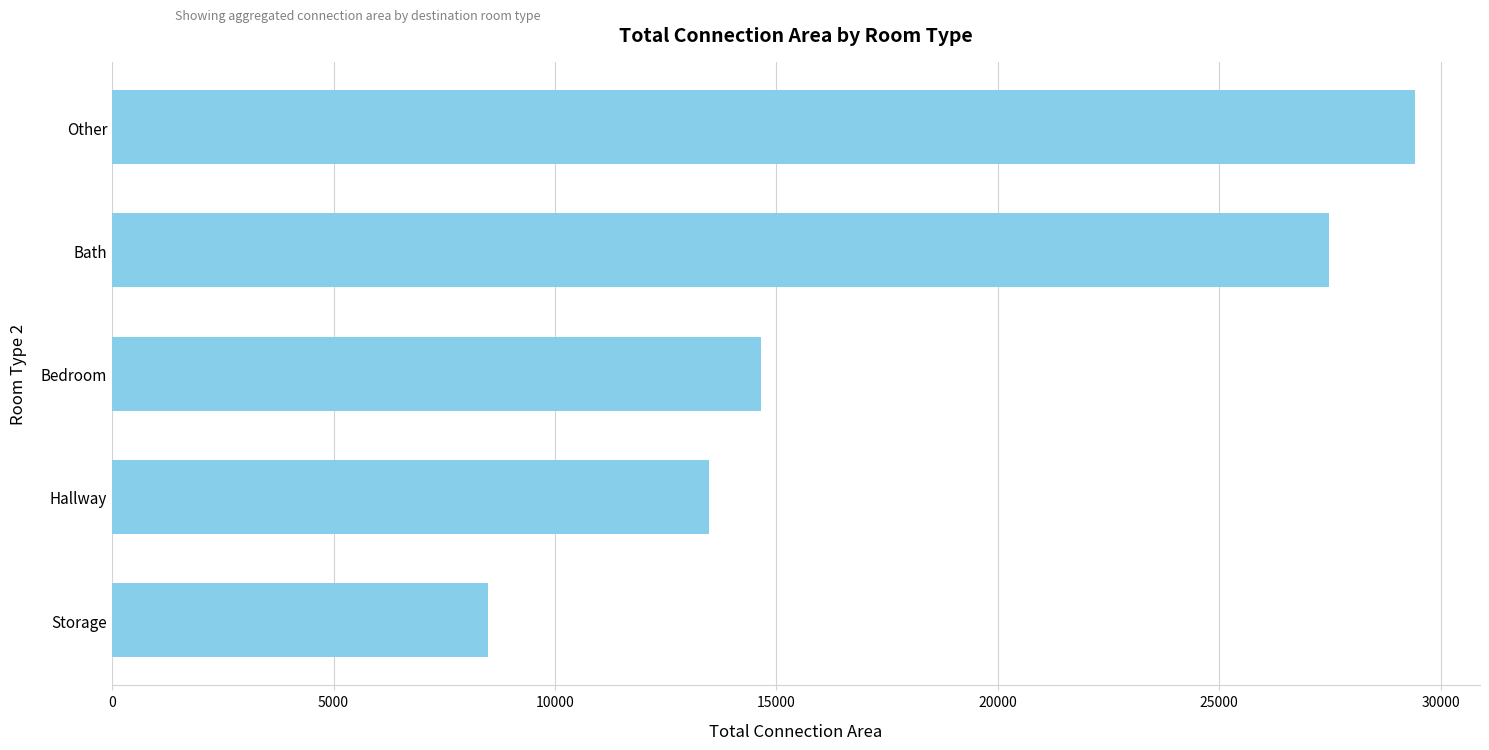

Is it true that the value at Bath is 8743?

False